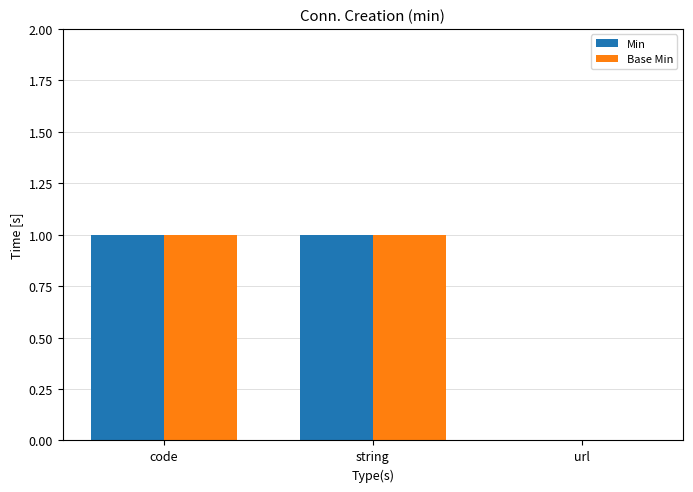

Are the bars grouped side by side (vs. stacked)?

Yes